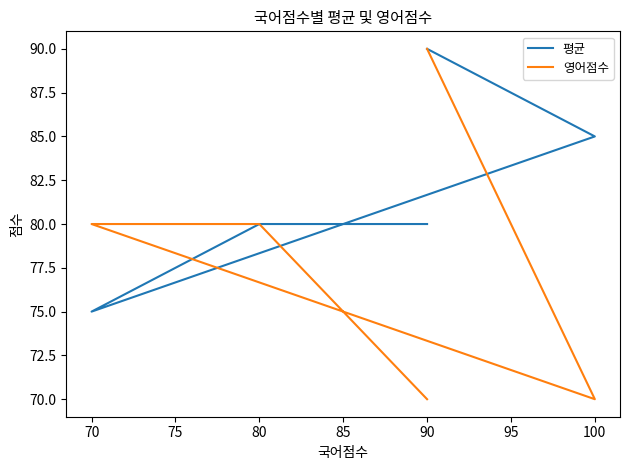

How many times do 영어점수 and 평균 cross each other?

1